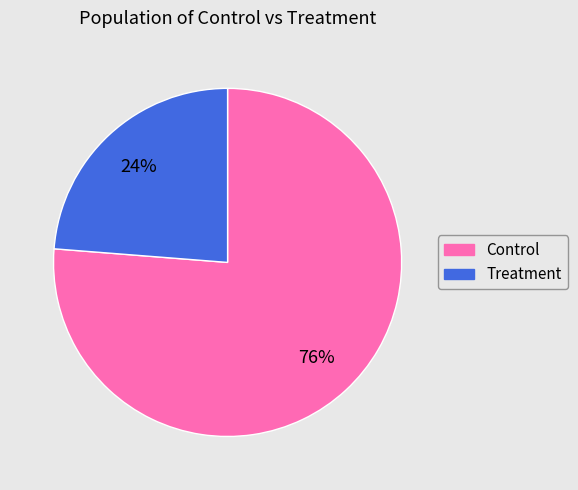

The Control slice represents 76% of the pie. True or false?

True